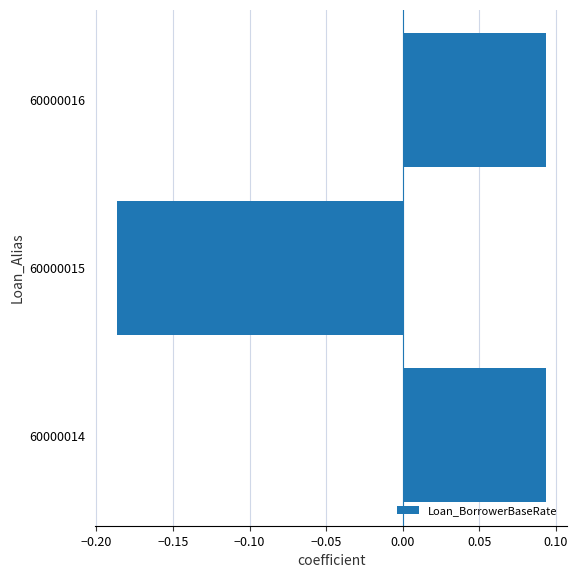

How many values are above zero?

2